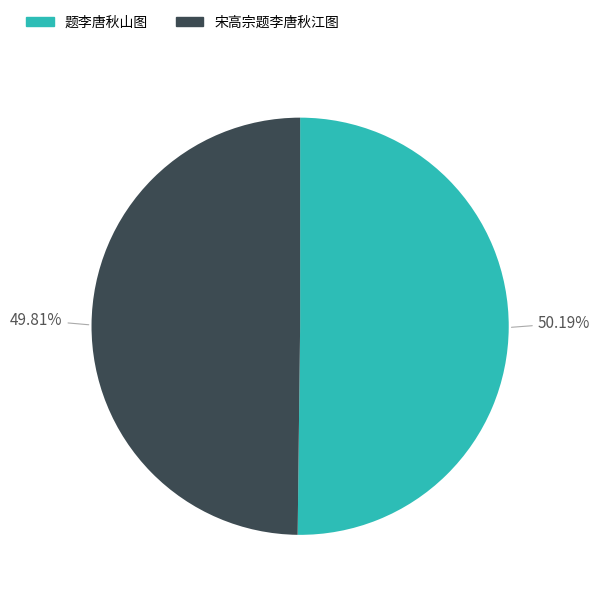

To the nearest percent, what is the average slice percentage?

50%